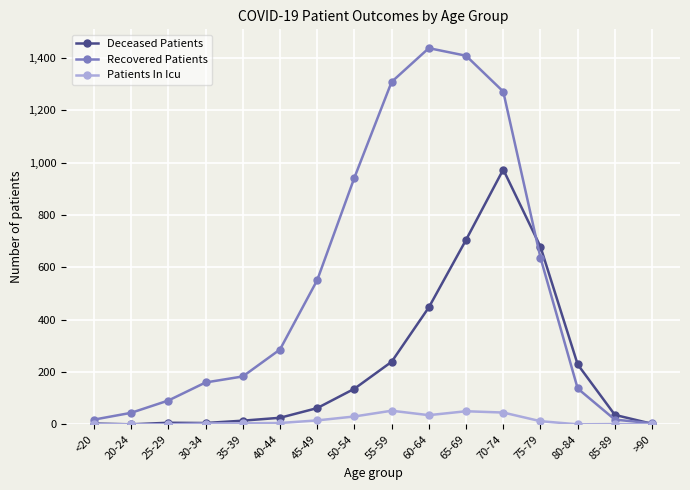

How many distinct data groups are displayed?

3